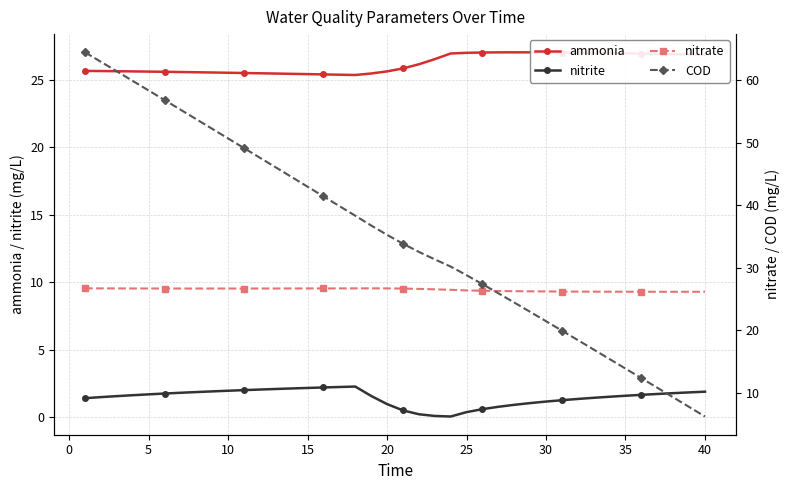

The nitrite series shows 2.6 at 5. True or false?

False